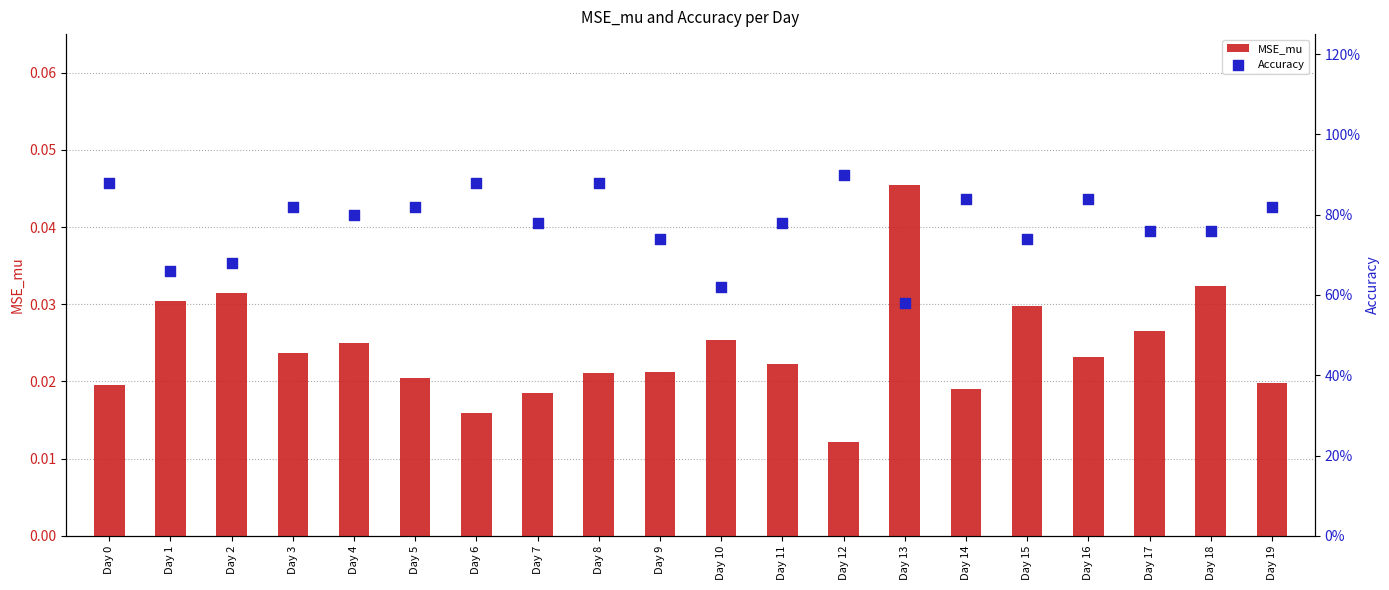

At how many categories does at least one series exceed 0?

20